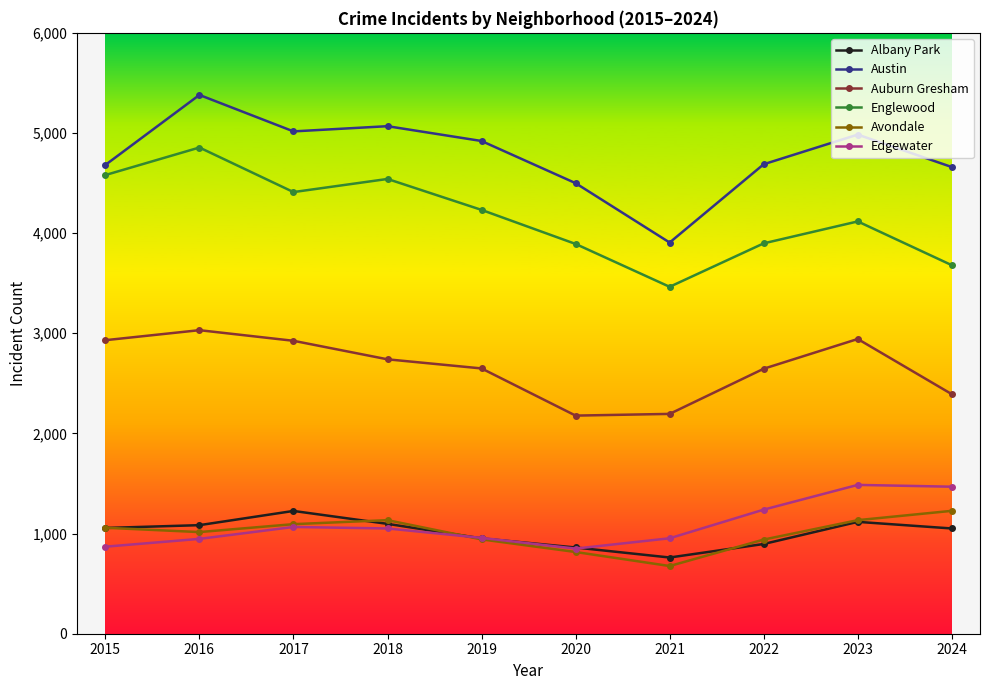

What is the difference between the second highest and second lowest values in the Englewood series?

900